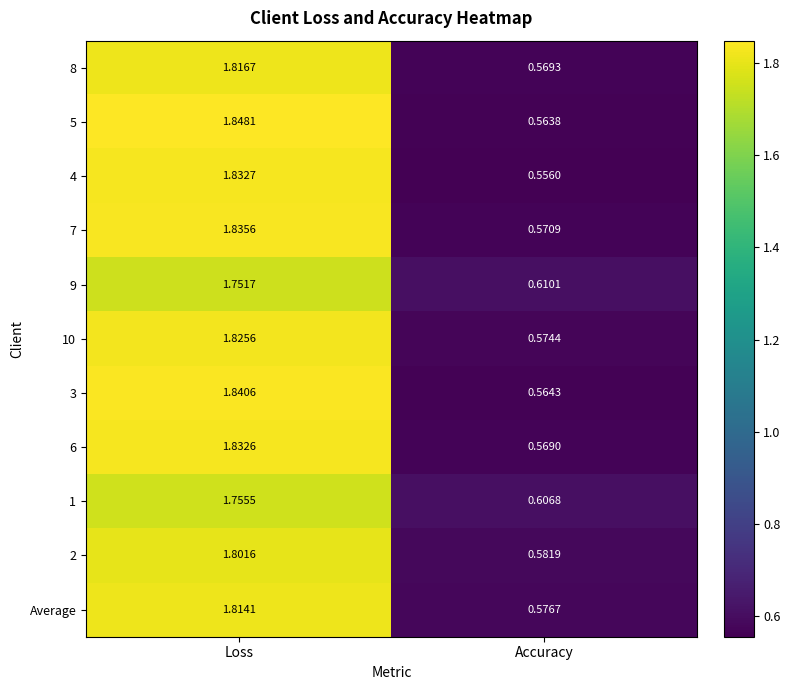

How many categories are shown in the chart?

2